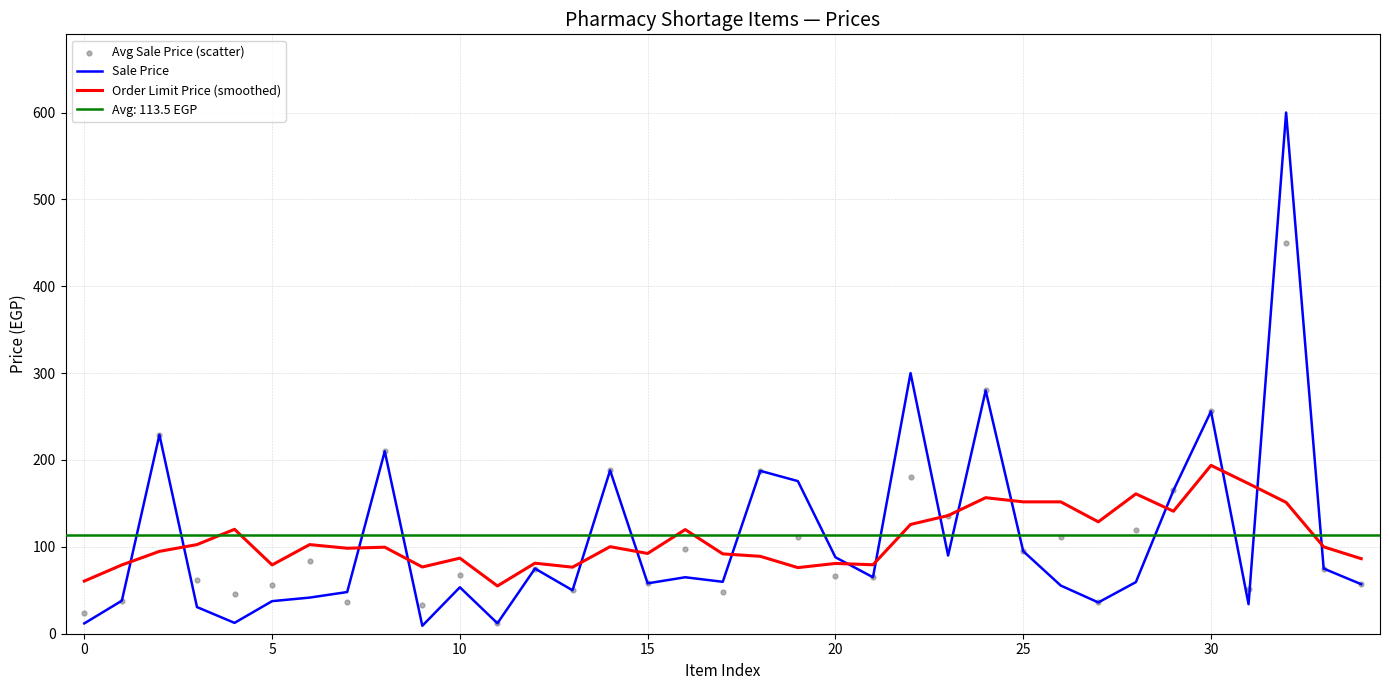

At how many categories does at least one series exceed 571?

1